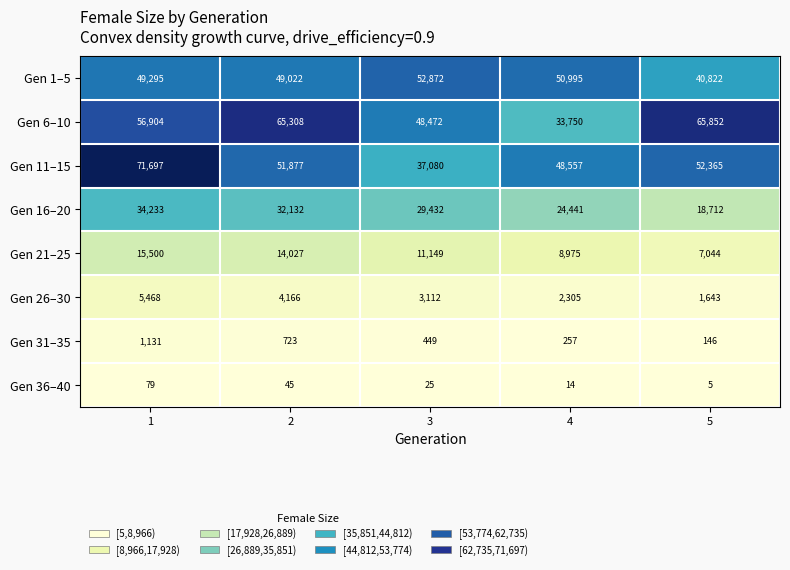

At how many categories does at least one series exceed 36593?

5